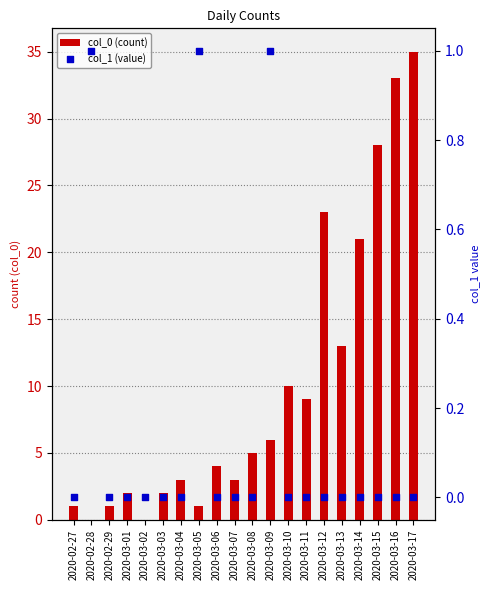

At which category is the sum across all series the highest?

2020-03-17